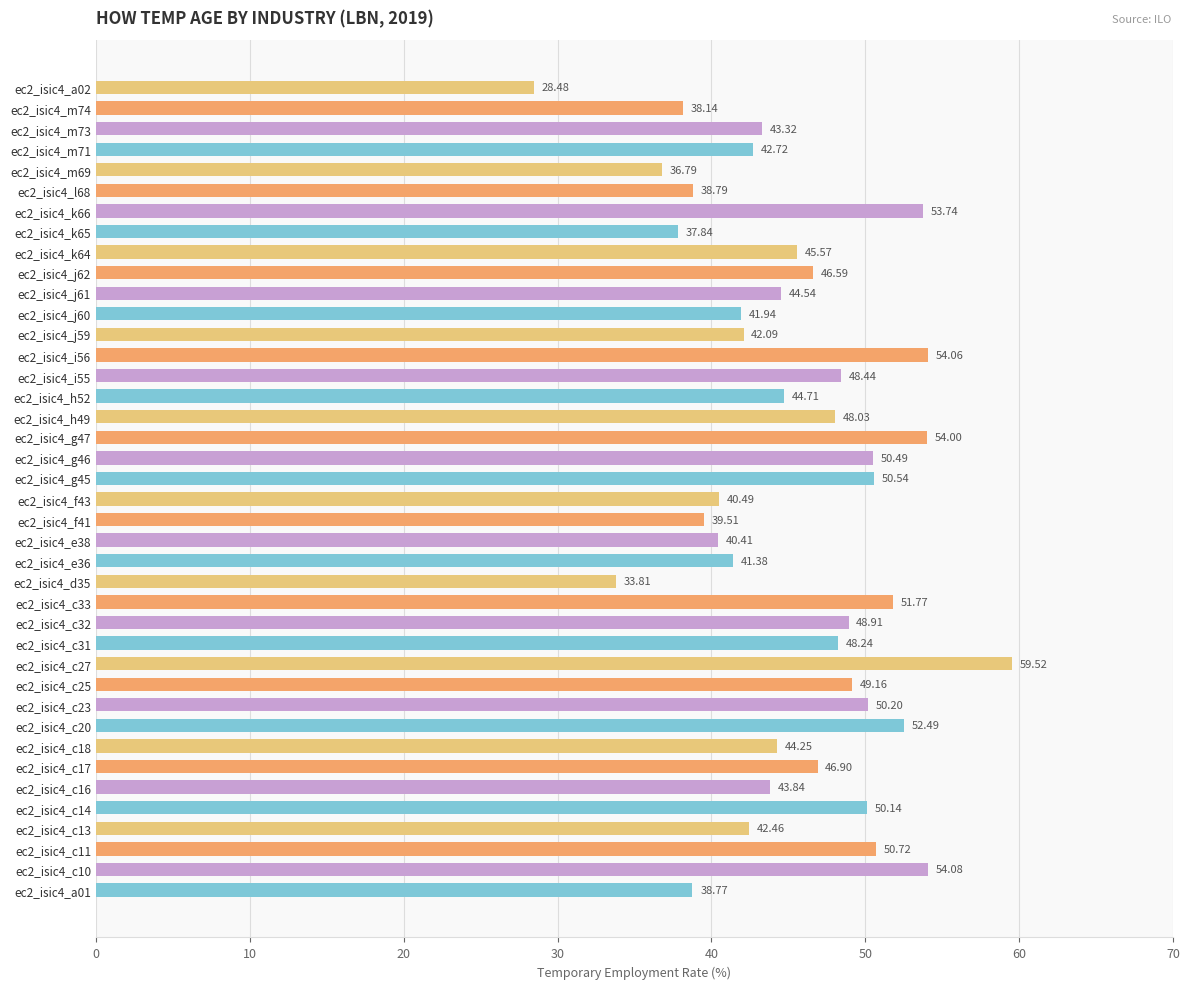

What is the average value?

45.4